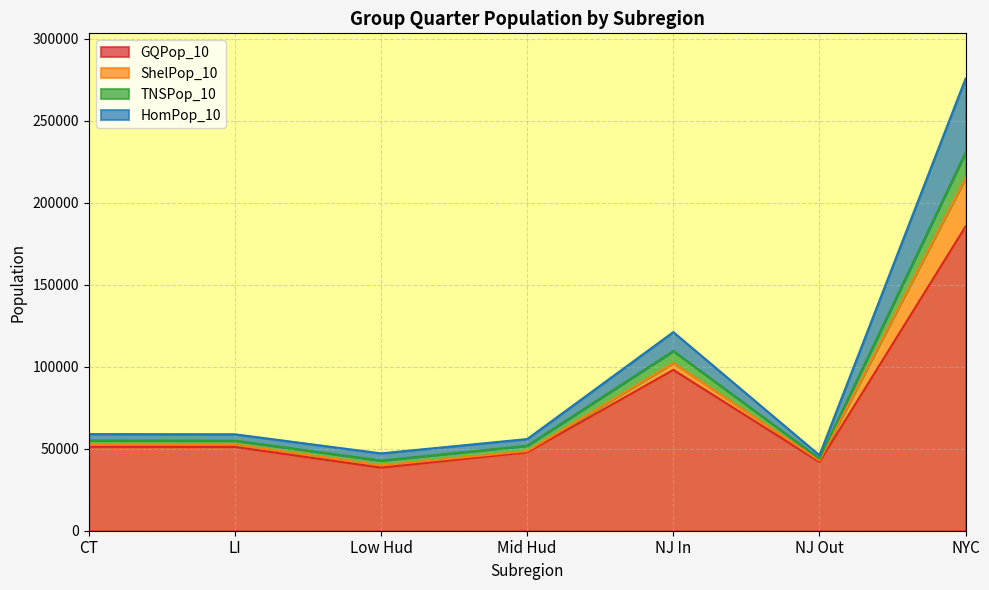

What are all the series names shown in the legend?

GQPop_10, ShelPop_10, TNSPop_10, HomPop_10